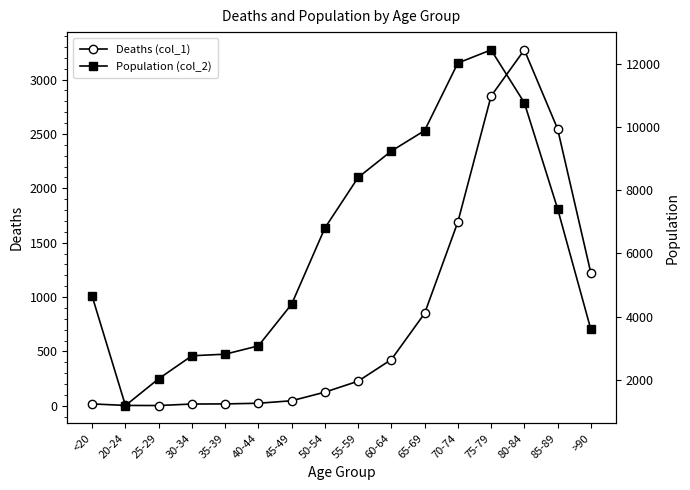

Rank the categories by Deaths (col_1) value from lowest to highest.

25-29, 20-24, 30-34, <20, 35-39, 40-44, 45-49, 50-54, 55-59, 60-64, 65-69, >90, 70-74, 85-89, 75-79, 80-84